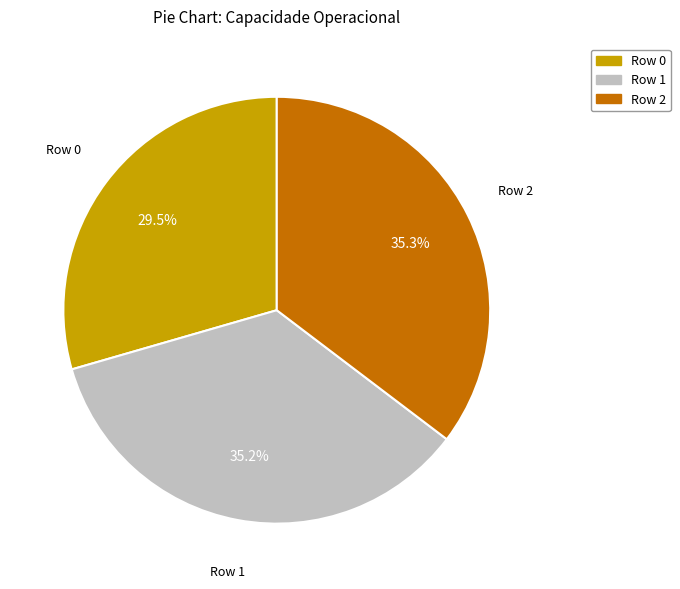

Which has a higher value, Row 1 or Row 0?

Row 1